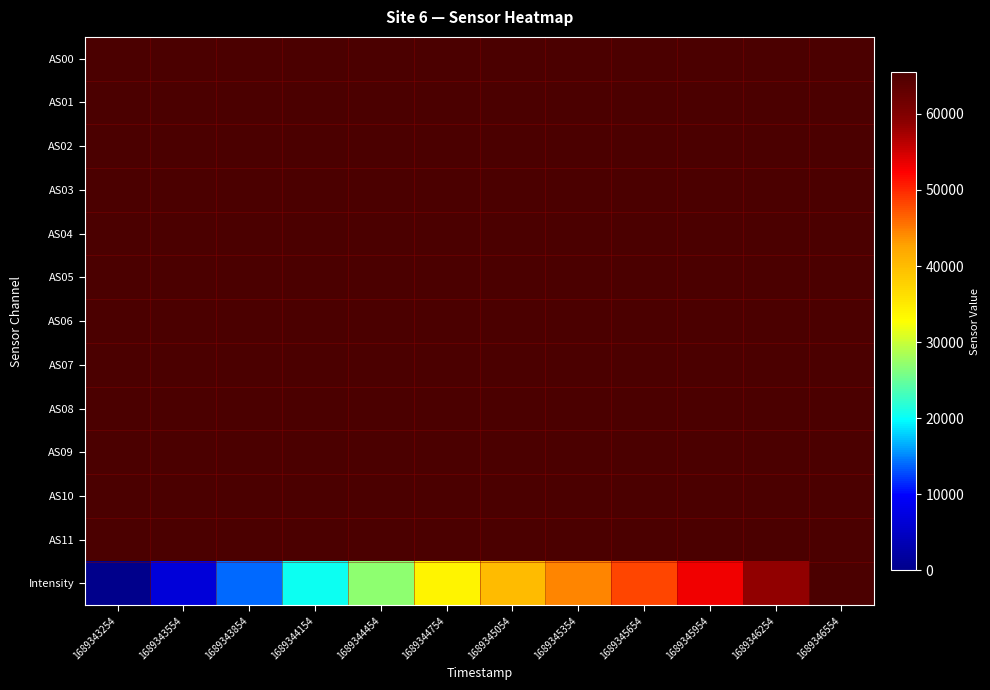

Rank the series by their maximum value, from highest to lowest.

AS00, AS01, AS02, AS03, AS04, AS05, AS06, AS07, AS08, AS09, AS10, AS11, Intensity